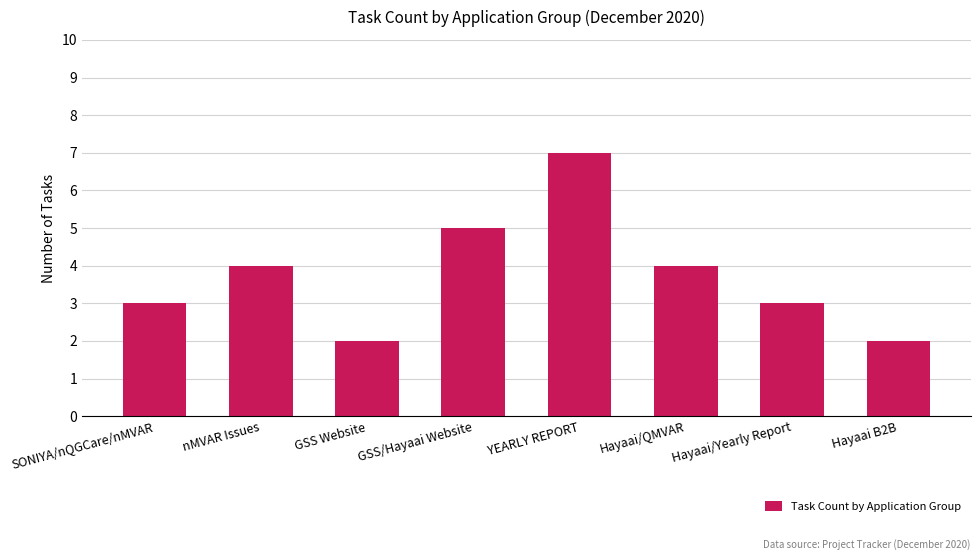

What is the average value?

4